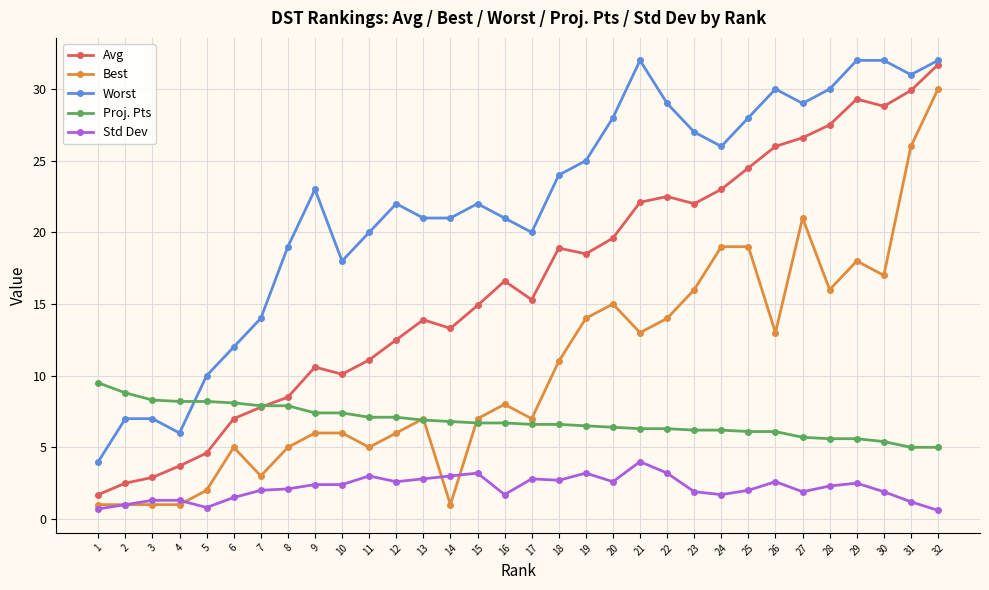

What is the difference between the highest and lowest values at 25?

26.0